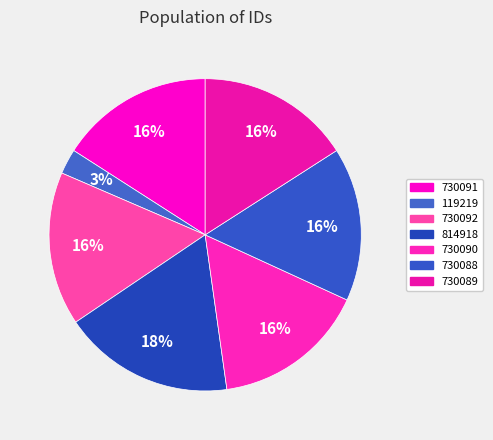

How many segments does this pie chart have?

7